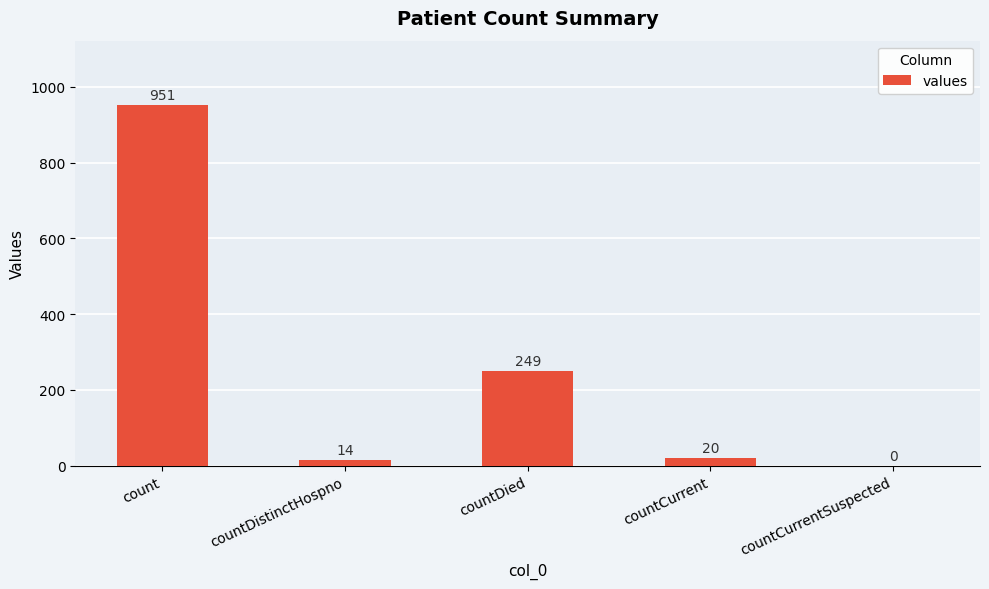

At which label is the value closest to 475?

countDied